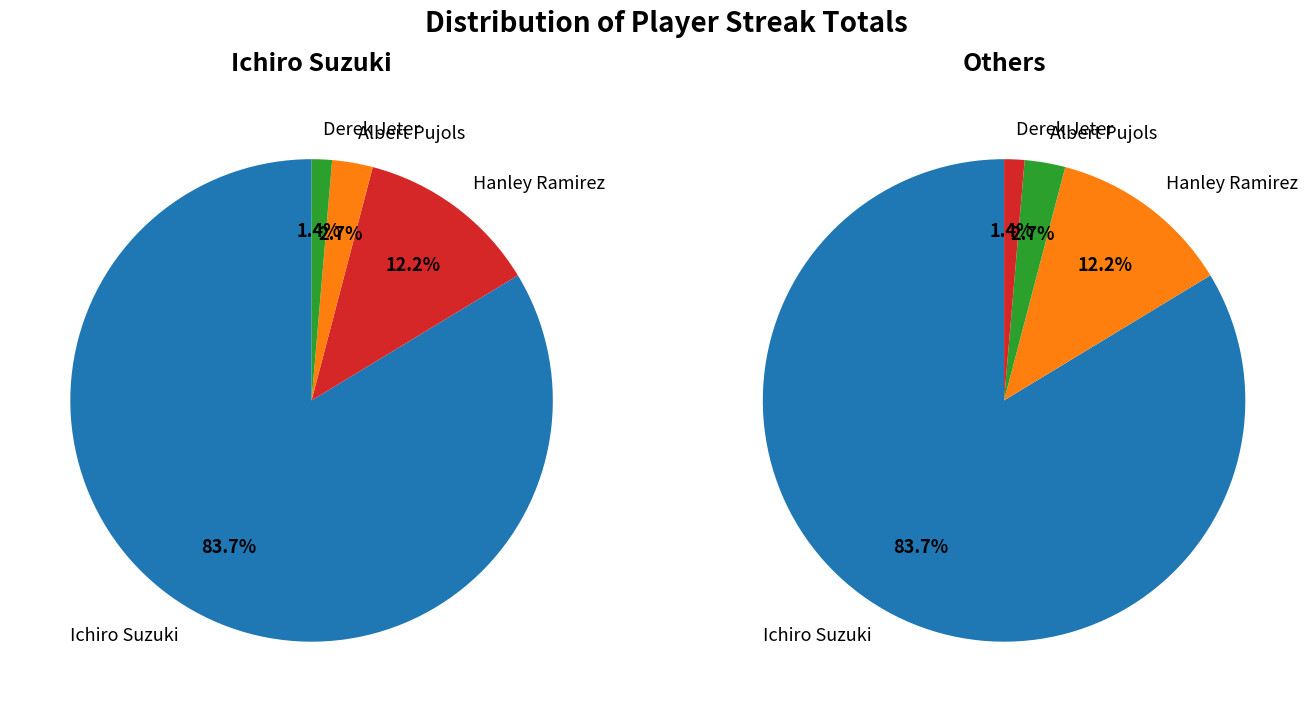

How many segments does this pie chart have?

4